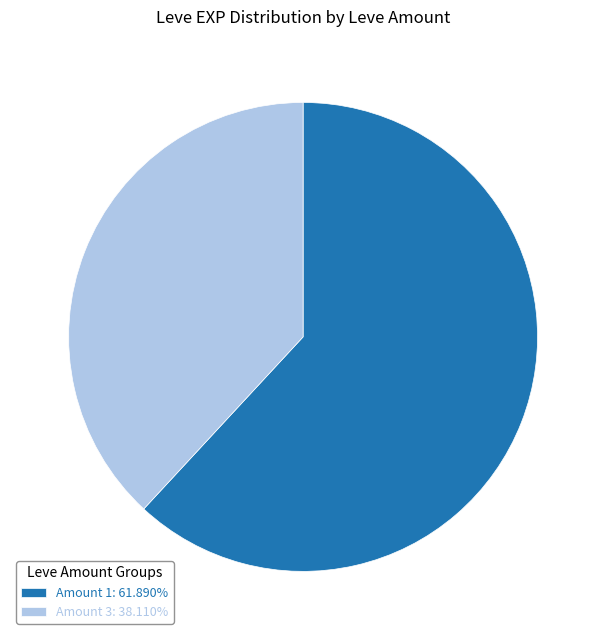

Is there any slice that represents more than half of the pie?

Yes